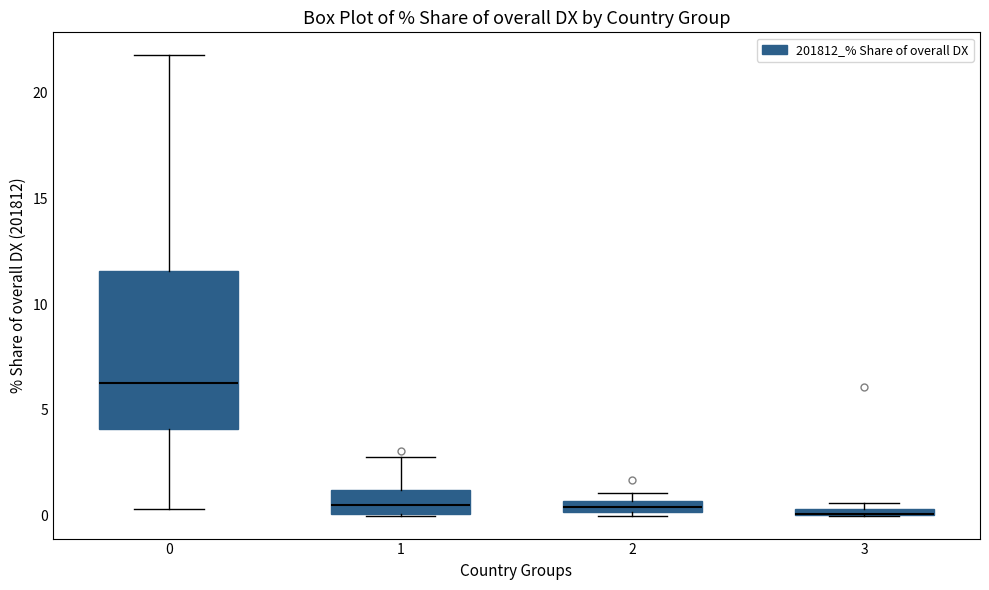

Where is the lower edge of the box at x = 3 on the y-axis? The values are not printed on the chart, so give them approximately, as read against the axis.

0.0